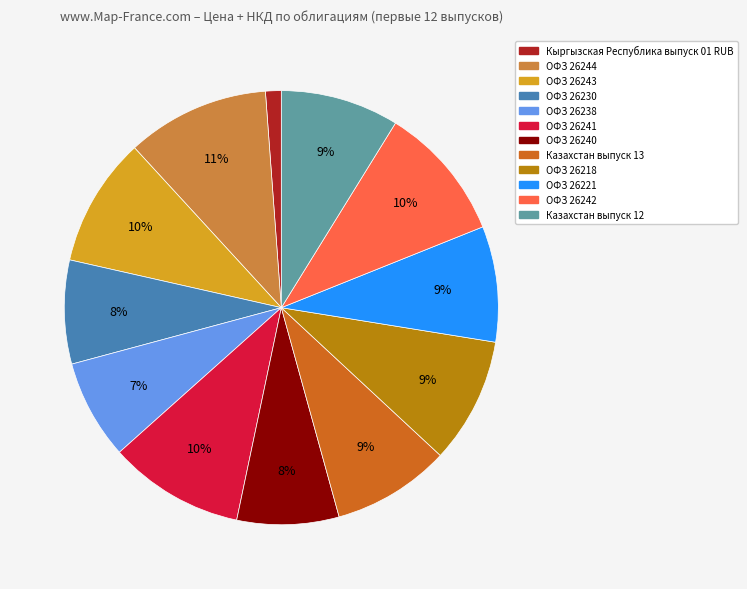

Which category has the biggest portion of the pie?

ОФЗ 26244